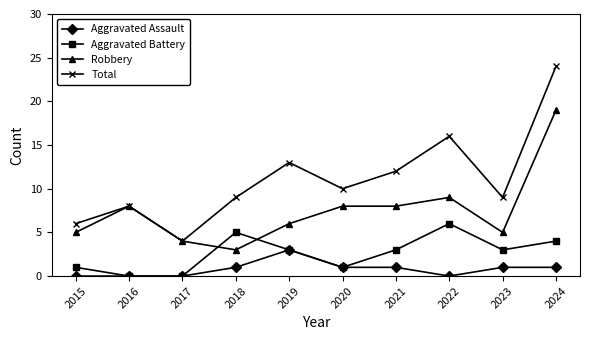

True or false: Total has more than 0 interior local peaks.

True